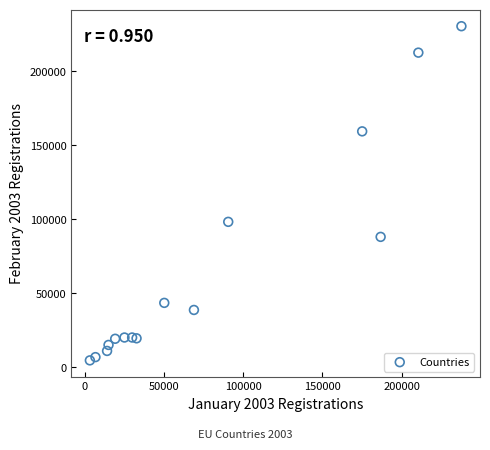

What Y value in the scatter plot is closest to 117543?

98254